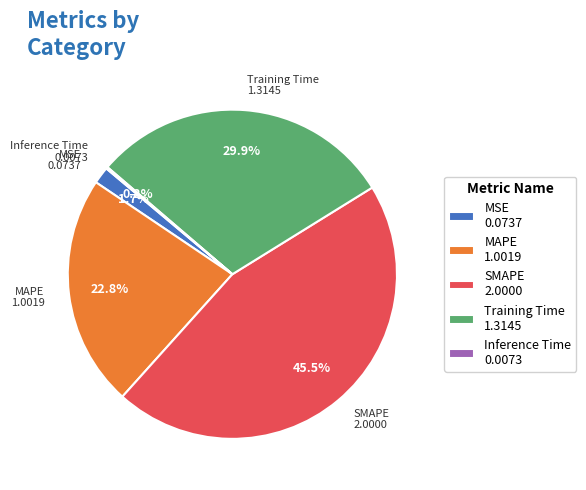

What portion of the pie excludes Training Time?

70.1%